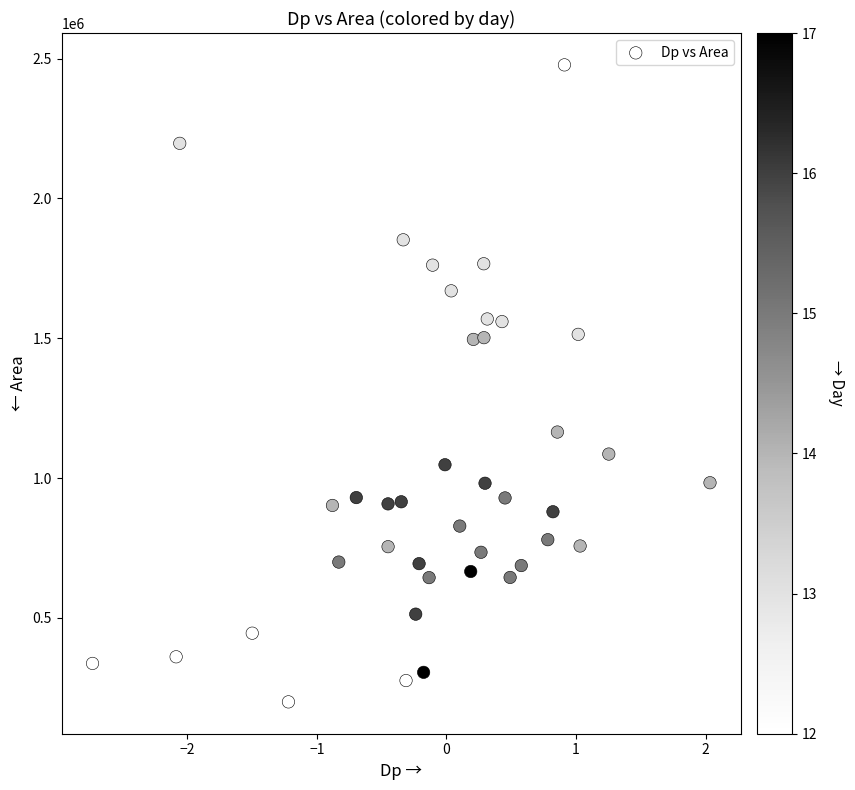

What is the range of Y values (max minus min)?

2278125